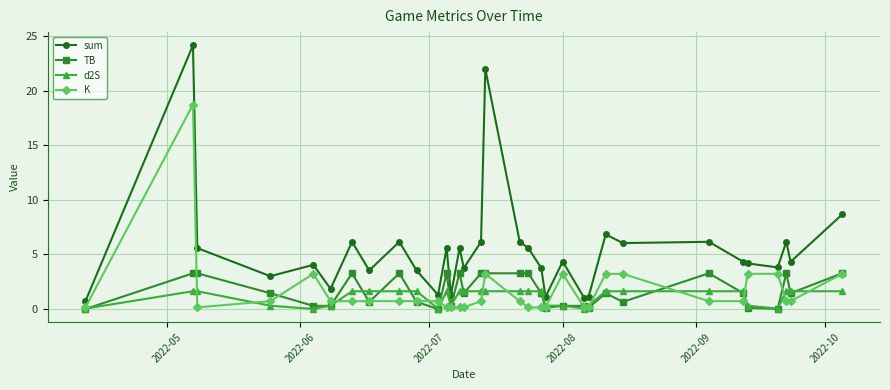

What is the value of the TB point at the 3rd from the left?

3.3